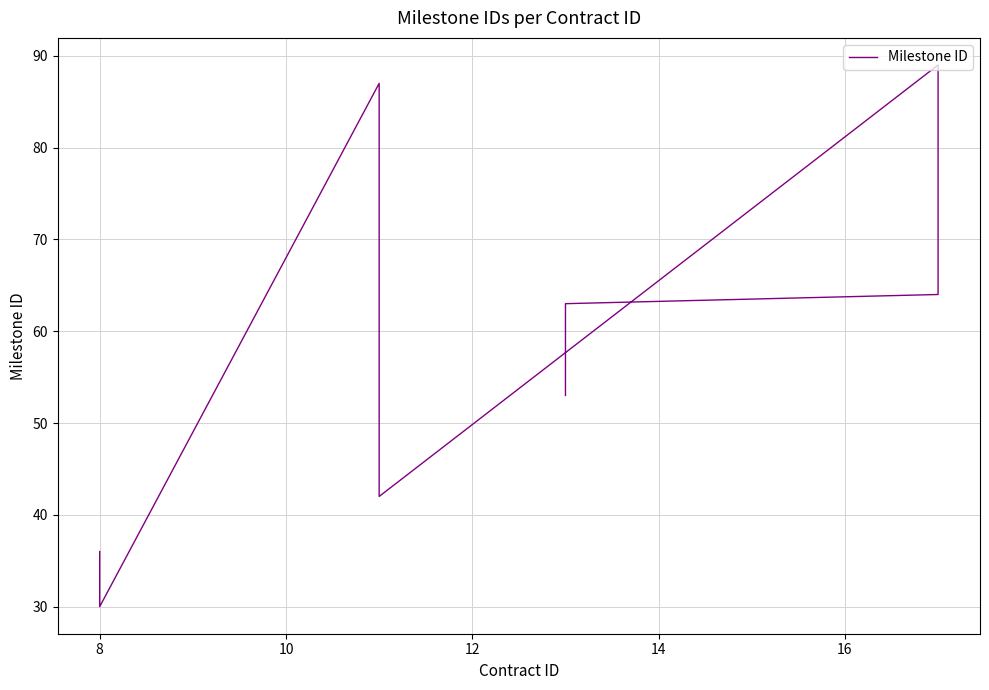

What is the approximate value at 8?

36